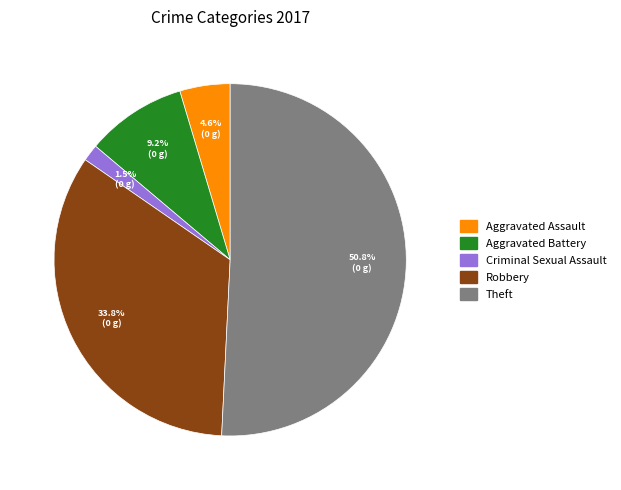

What percentage is NOT represented by Aggravated Assault?

95.4%